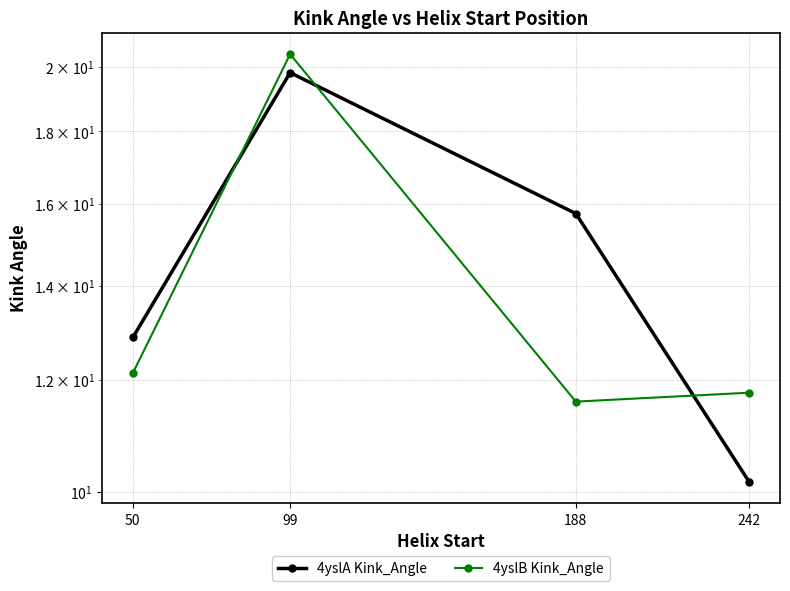

True or false: 4yslA Kink_Angle has a value of 18.0 at 242.

False